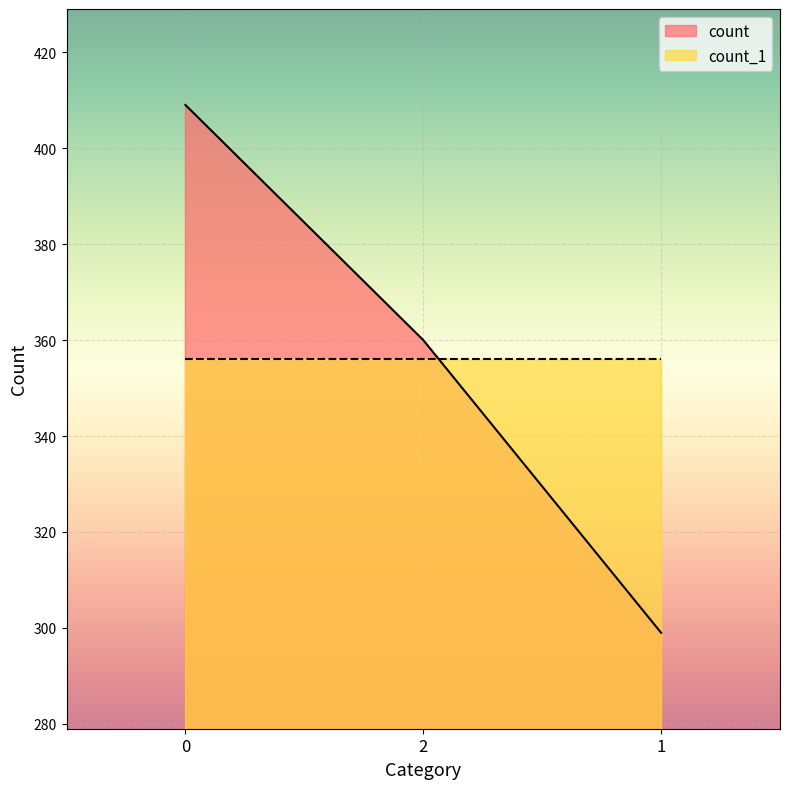

Rank the categories by value from highest to lowest.

0, 2, 1